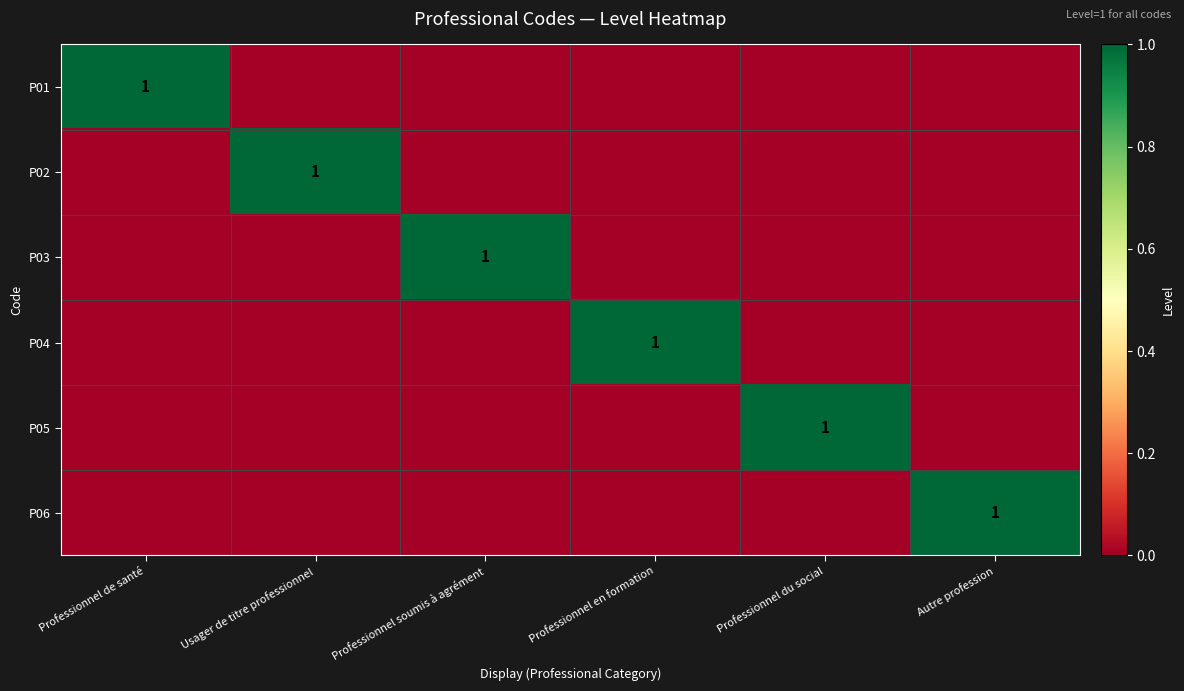

How many distinct data groups are displayed?

6